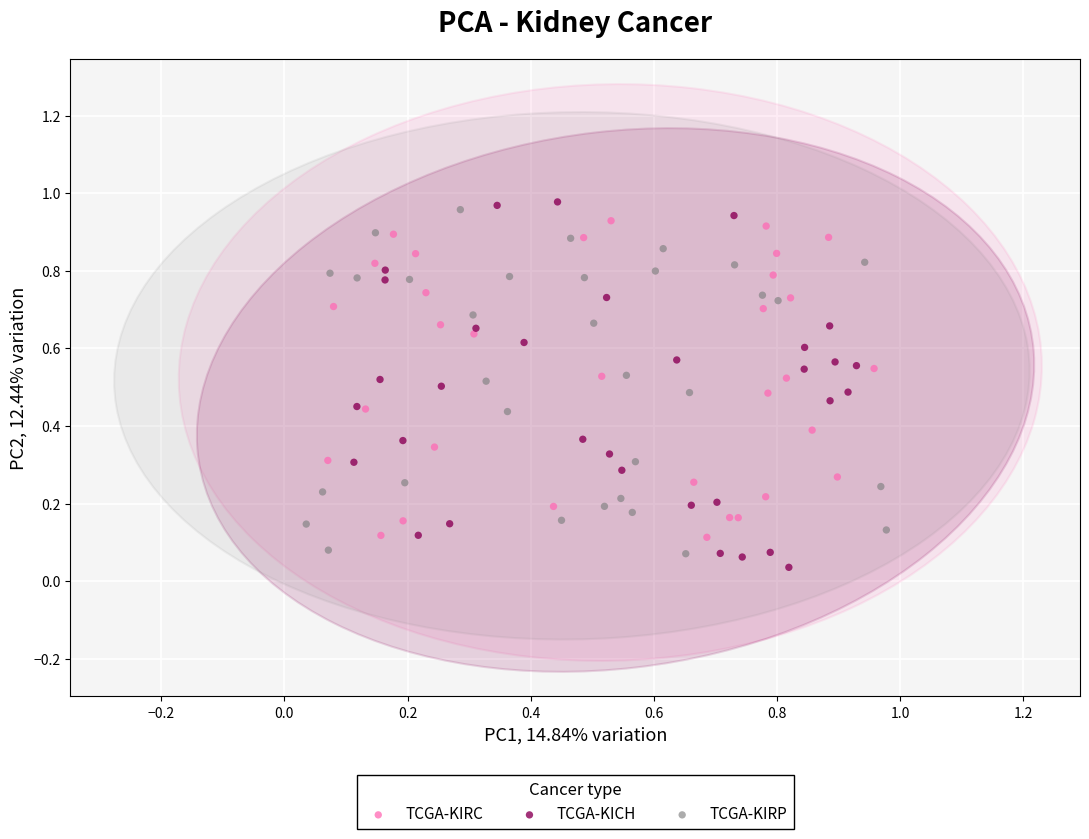

Which series contains the highest Y value?

TCGA-KICH